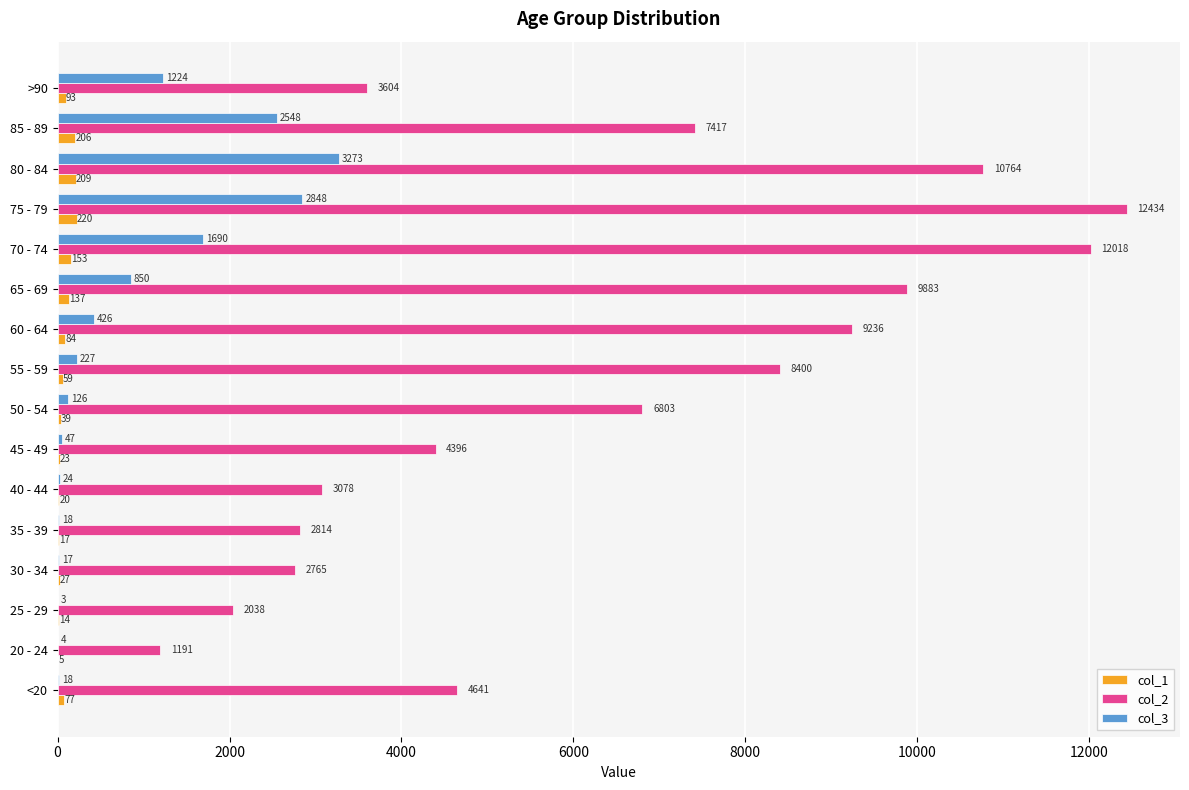

Which category has the highest value in the col_3 series?

80 - 84